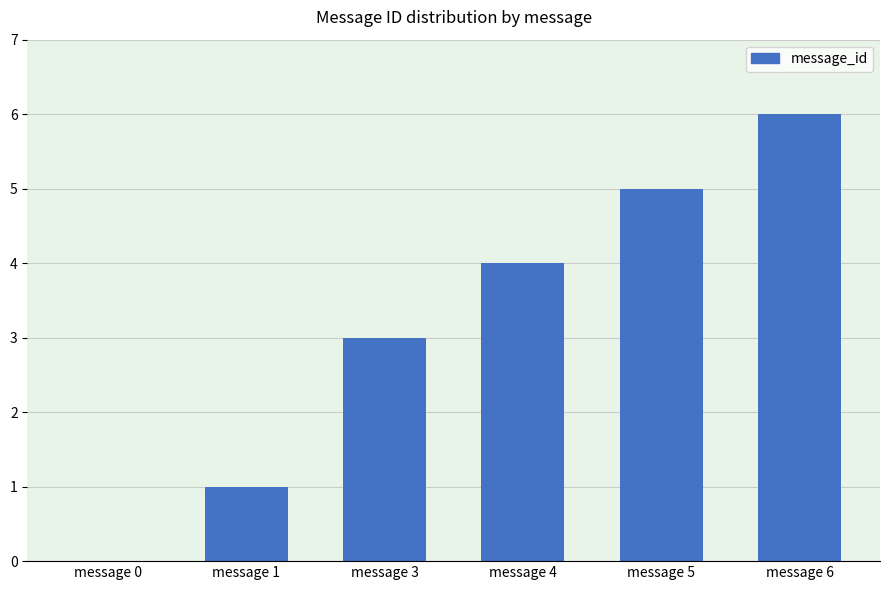

What is the difference between the values at message 4 and message 3?

1